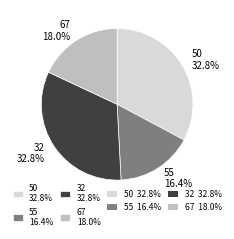

The 67 slice represents 18% of the pie. True or false?

True